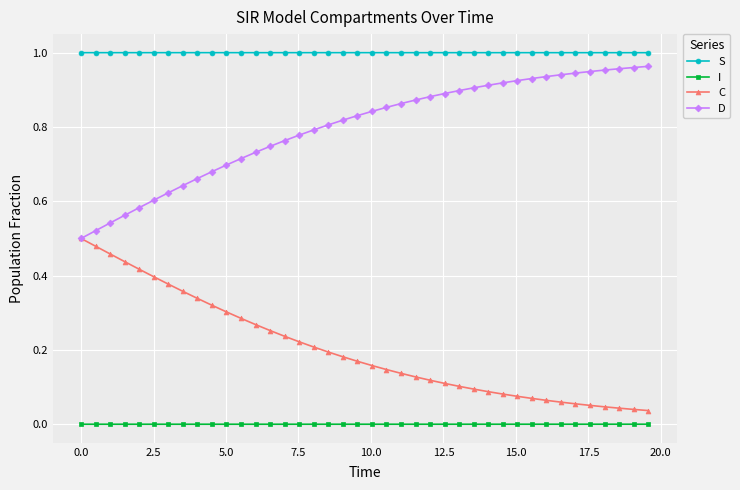

At how many categories does at least one series exceed 0?

40